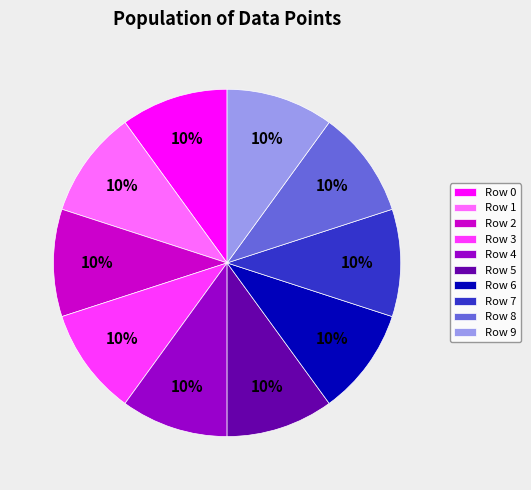

The Row 2 slice represents 21% of the pie. True or false?

False